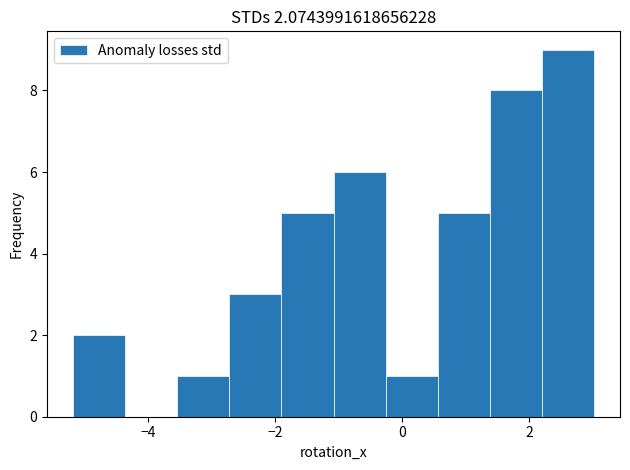

Which range on the x-axis has the tallest bar?

2.2 to 3.0